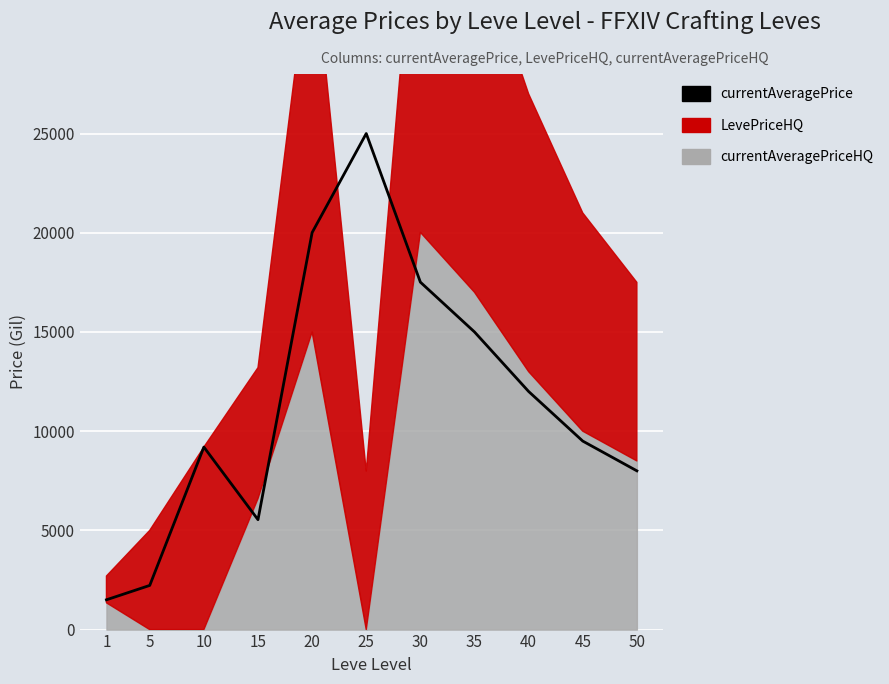

List the labels in order of value, smallest first.

1, 5, 15, 50, 10, 45, 40, 35, 30, 20, 25